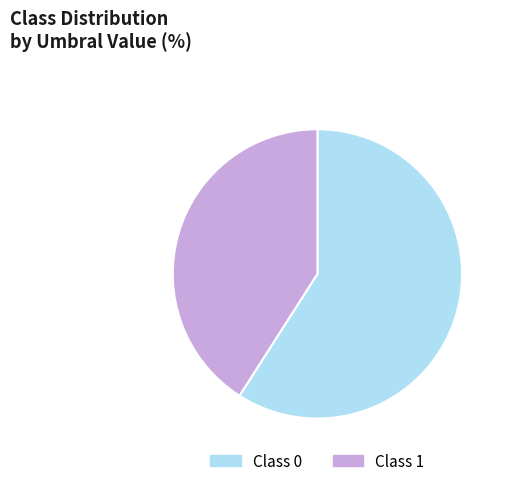

Does any single category account for the majority?

Yes